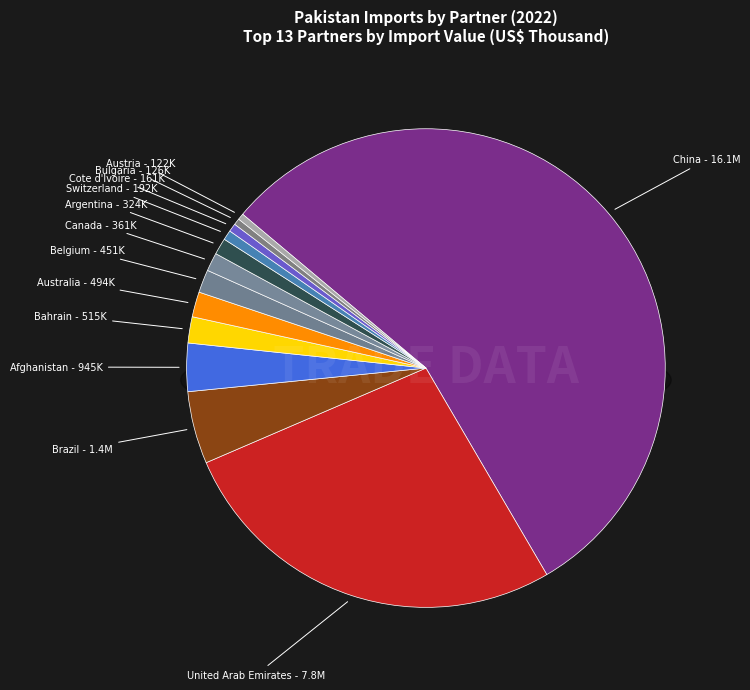

True or false: Bahrain accounts for 13% of the total.

False